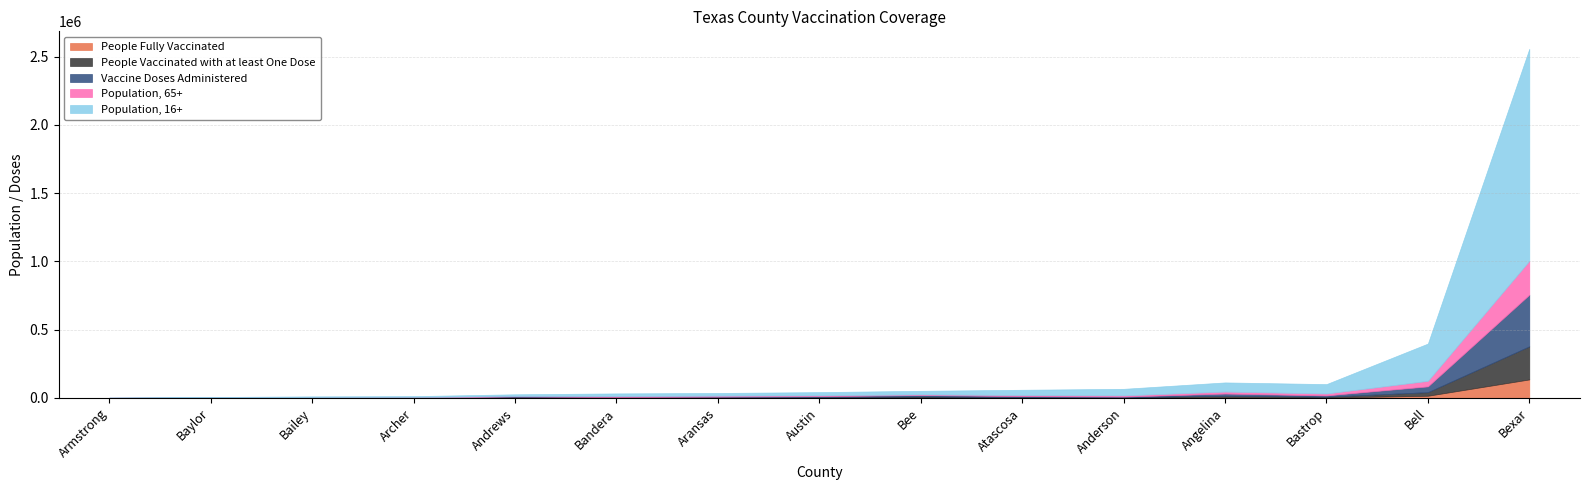

How many times do People Vaccinated with at least One Dose and Population, 65+ cross each other?

6